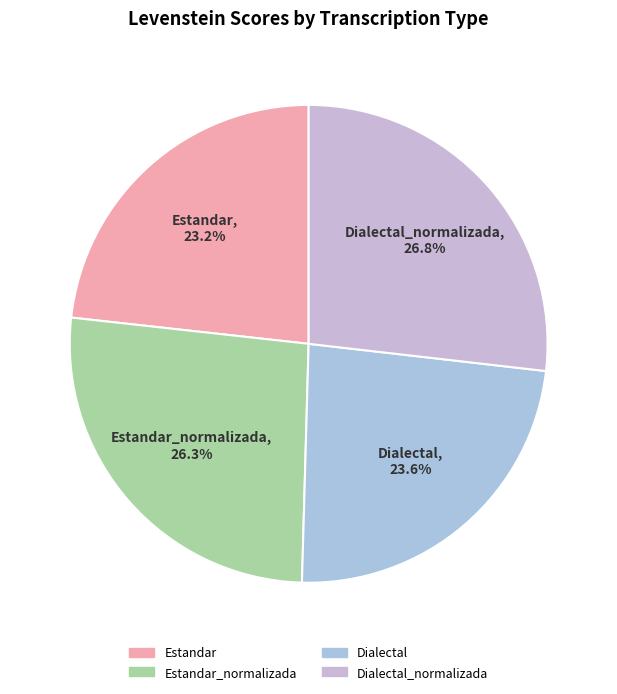

To the nearest percent, what is the difference between the largest and smallest slice percentages?

4%